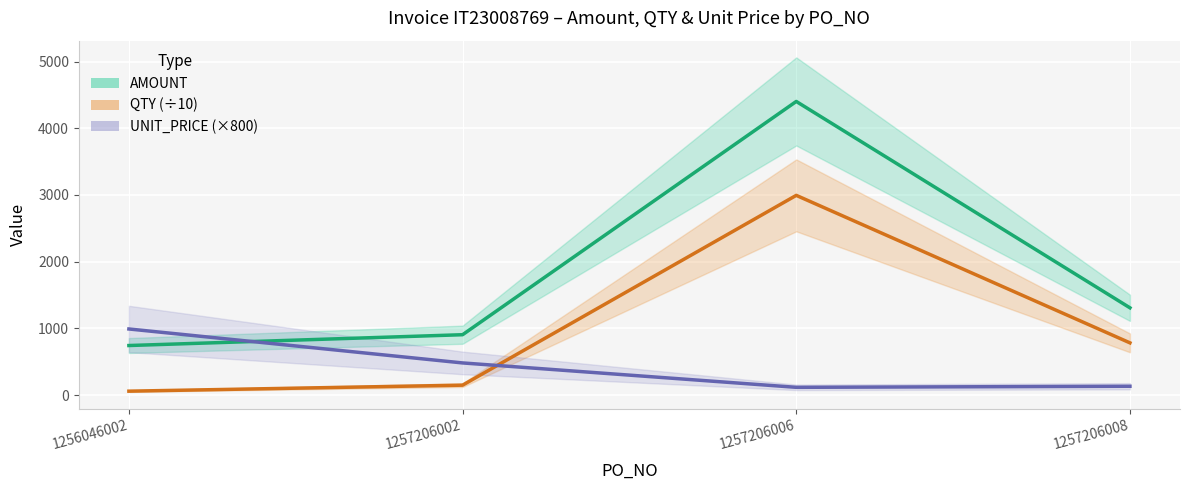

Which series has the widest spread of values?

AMOUNT